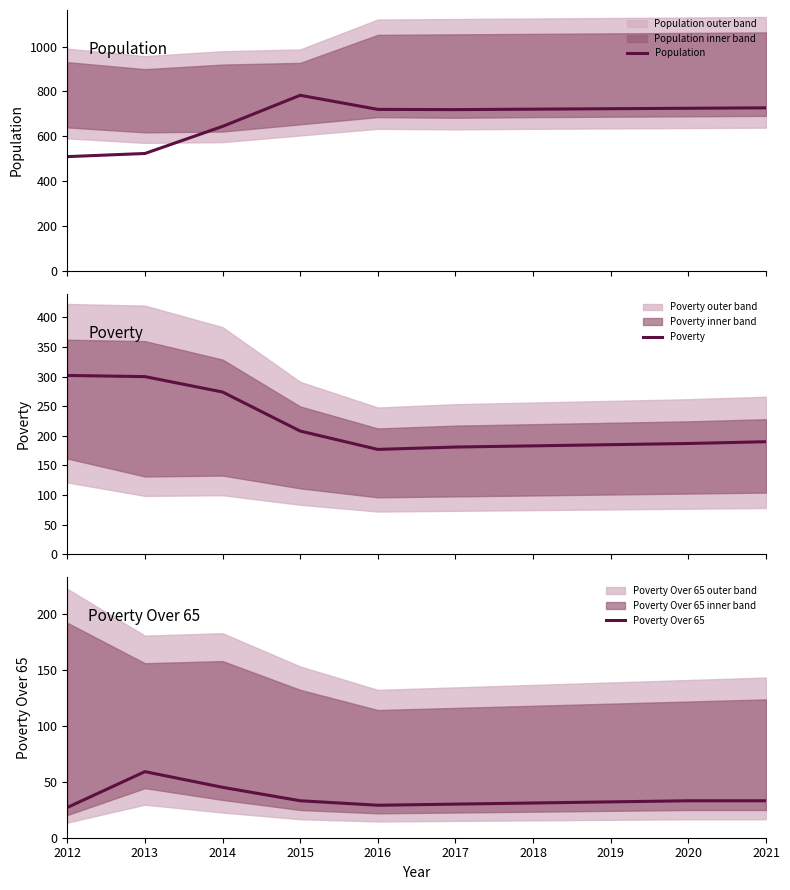

What is the smallest value displayed?

27